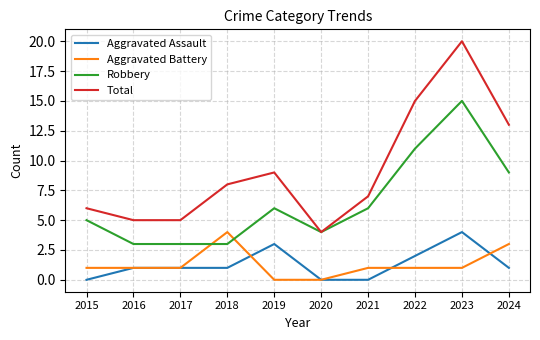

Reading right to left, extract all data points from this chart.

Aggravated Assault: 2024=1	2023=4	2022=2	2021=0	2020=0	2019=3	2018=1	2017=1	2016=1	2015=0
Aggravated Battery: 2024=3	2023=1	2022=1	2021=1	2020=0	2019=0	2018=4	2017=1	2016=1	2015=1
Robbery: 2024=9	2023=15	2022=11	2021=6	2020=4	2019=6	2018=3	2017=3	2016=3	2015=5
Total: 2024=13	2023=20	2022=15	2021=7	2020=4	2019=9	2018=8	2017=5	2016=5	2015=6